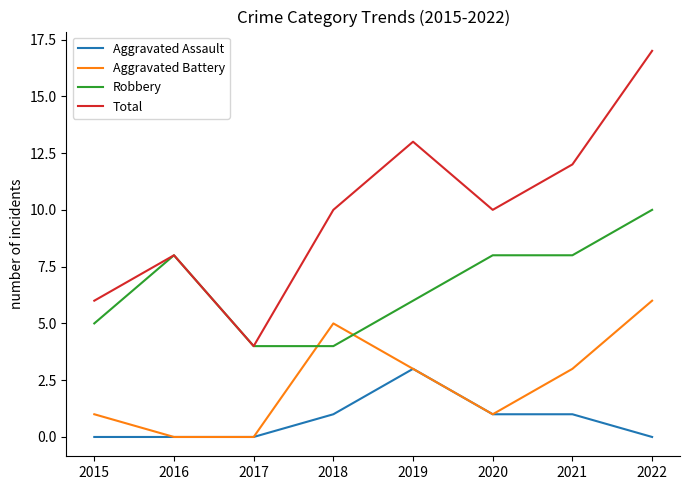

What is the sum of all Robbery values?

53